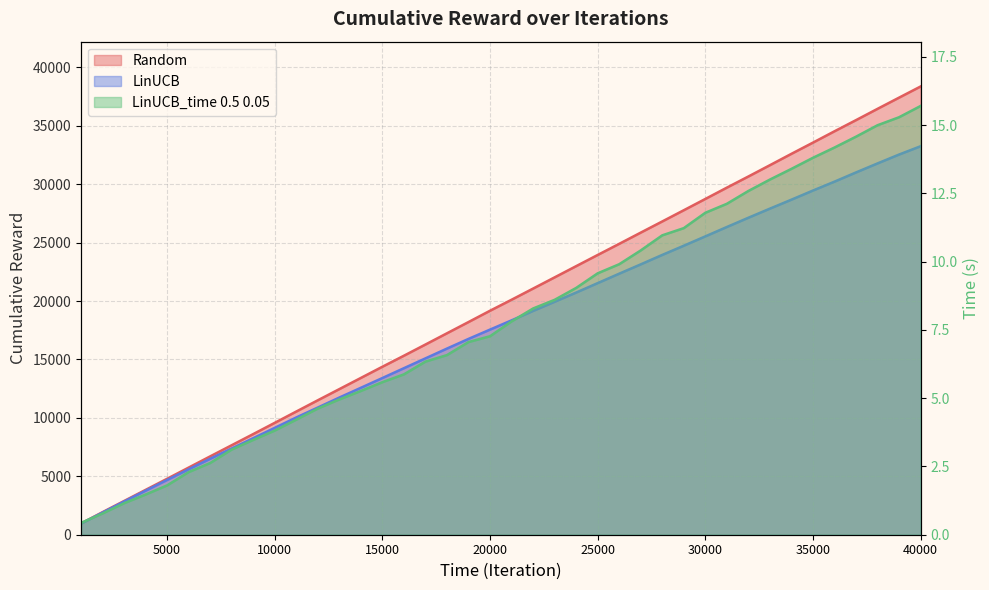

How many values in the LinUCB series exceed 18347?

19